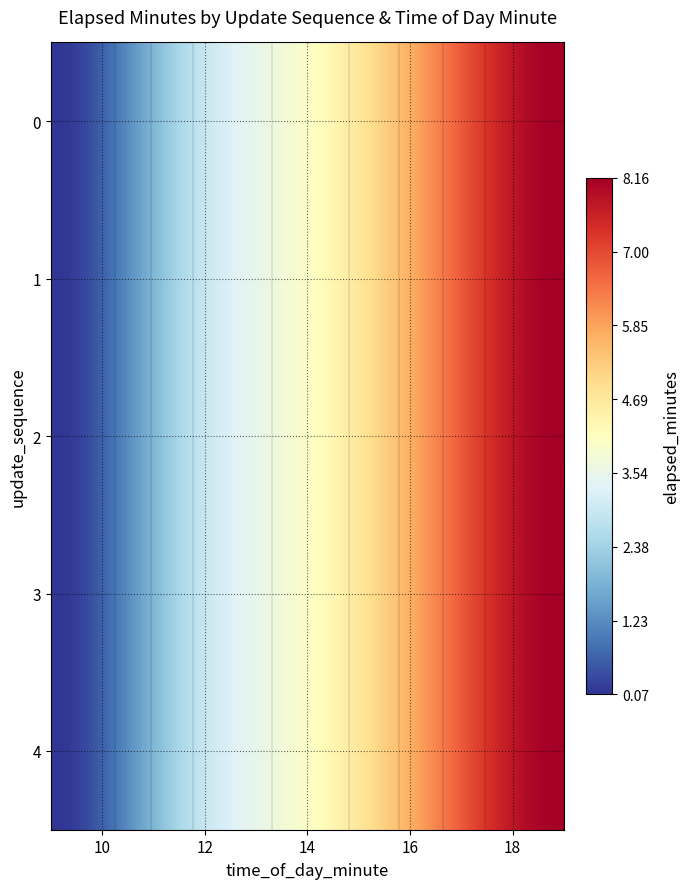

At which label does 1 reach its minimum?

10